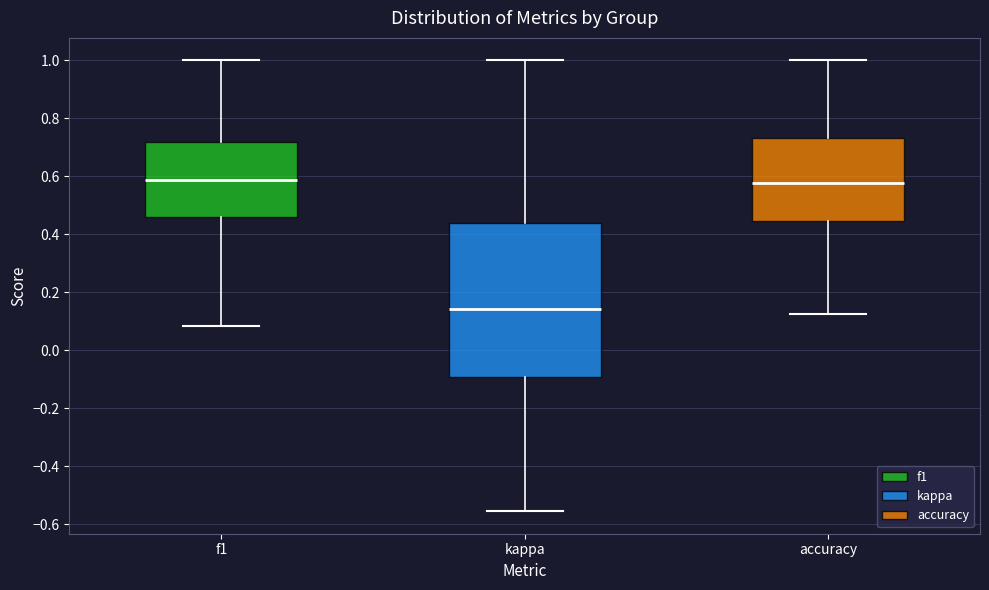

Reading left to right, transcribe this box plot: for each box, give where its median line is, the range the box spans, and where its two whiskers end, as read against the y-axis. The values are not printed on the chart, so give them approximately, as read against the axis.

f1: median 0.58, box 0.46 to 0.72, whiskers 0.08 to 1.00
kappa: median 0.14, box -0.10 to 0.44, whiskers -0.56 to 1.00
accuracy: median 0.58, box 0.44 to 0.74, whiskers 0.12 to 1.00